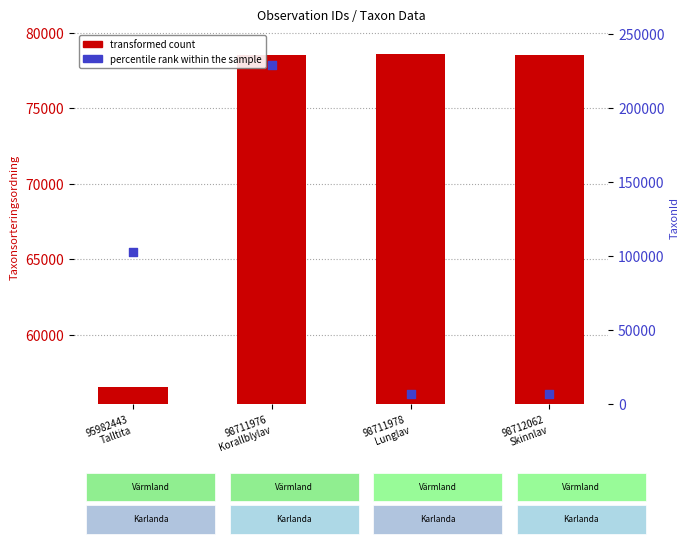

What is the total value across all series at 98711978
Lunglav?

85027